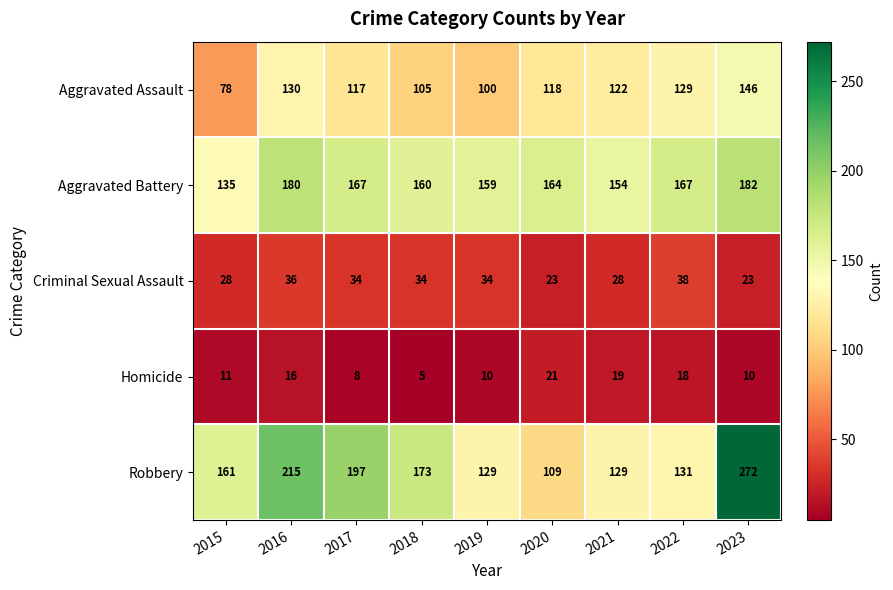

What is the spread (max minus min) of values at 2018?

168